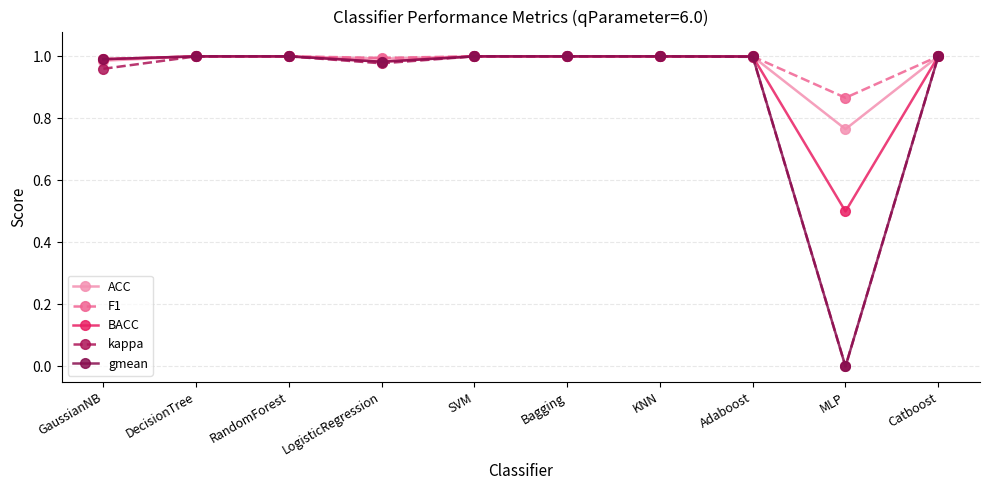

Where is gmean nearest to the value 0?

MLP